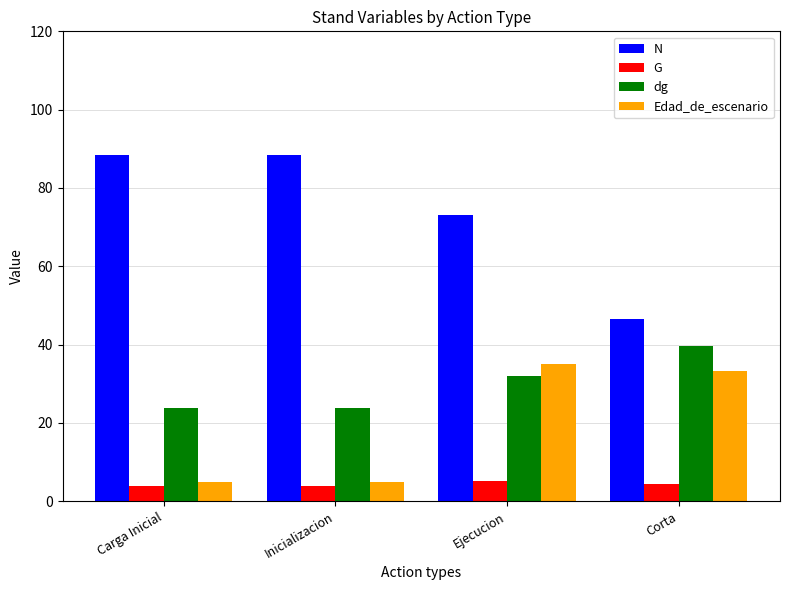

What is the maximum value for G?

5.3